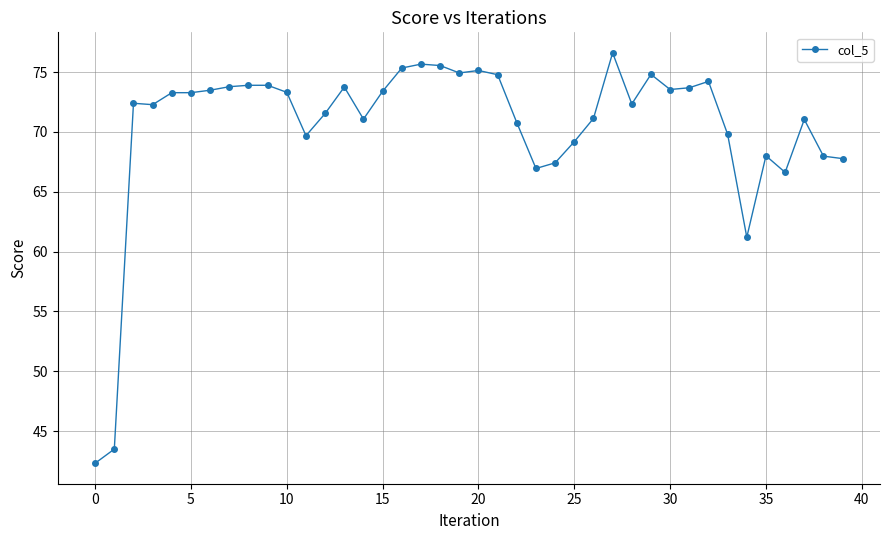

What is the difference between the maximum and minimum values?

34.3